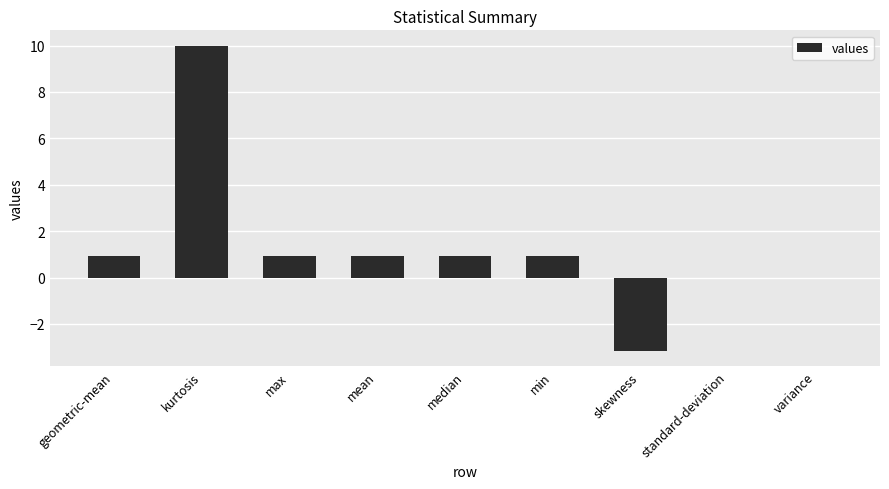

Is it true that the value at skewness is -1.8?

False